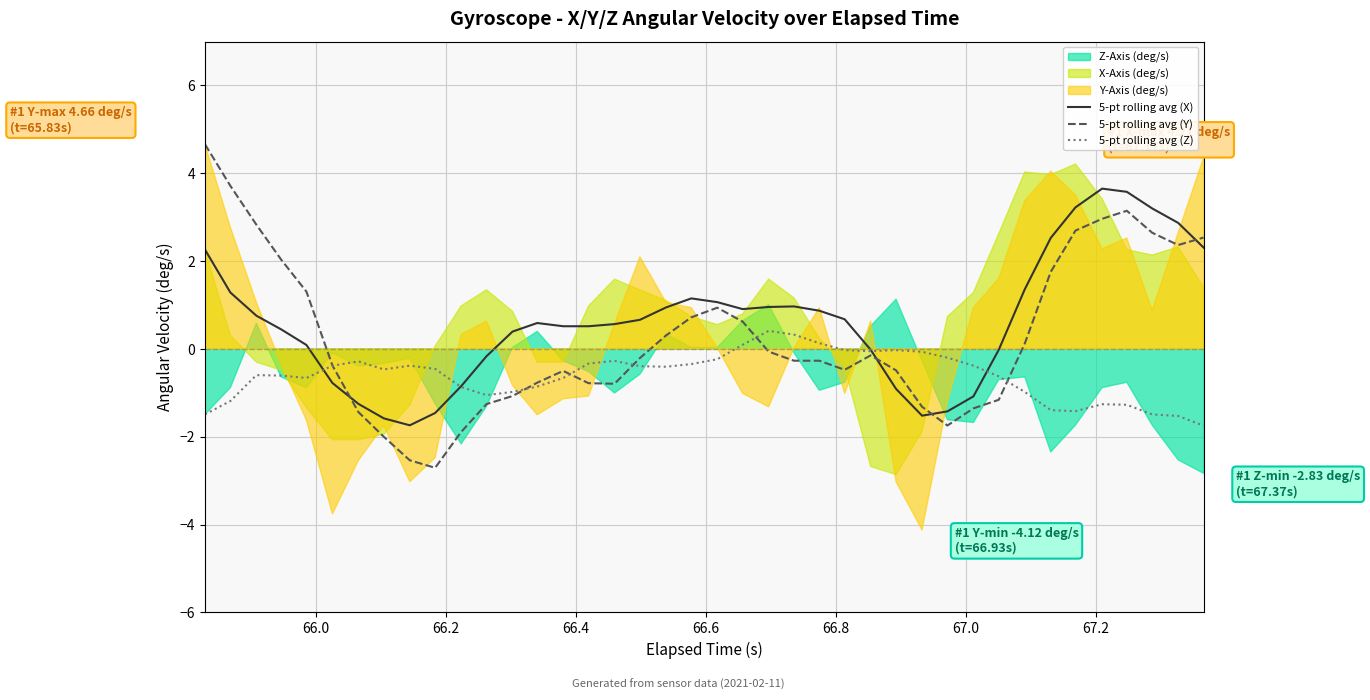

The value of 5-pt rolling avg (Z) at 22 is 0.2. True or false?

False